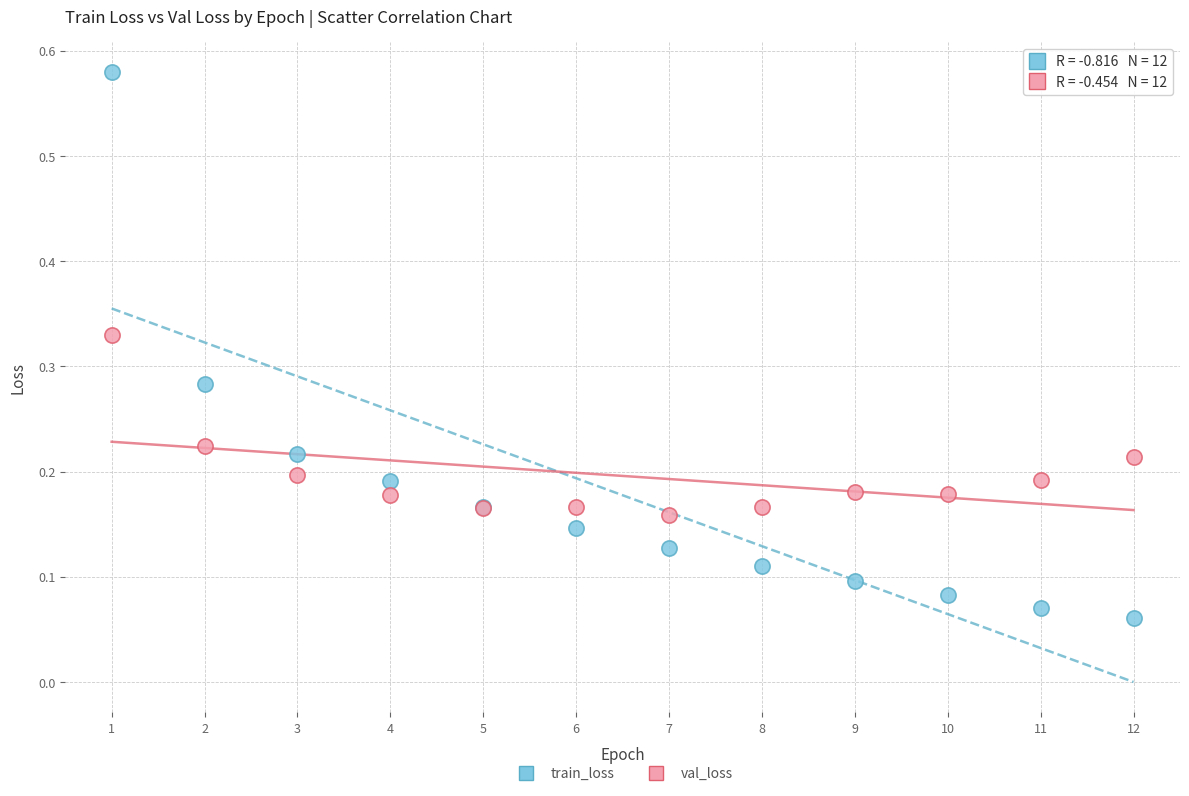

Which series reaches the maximum Y coordinate?

train_loss